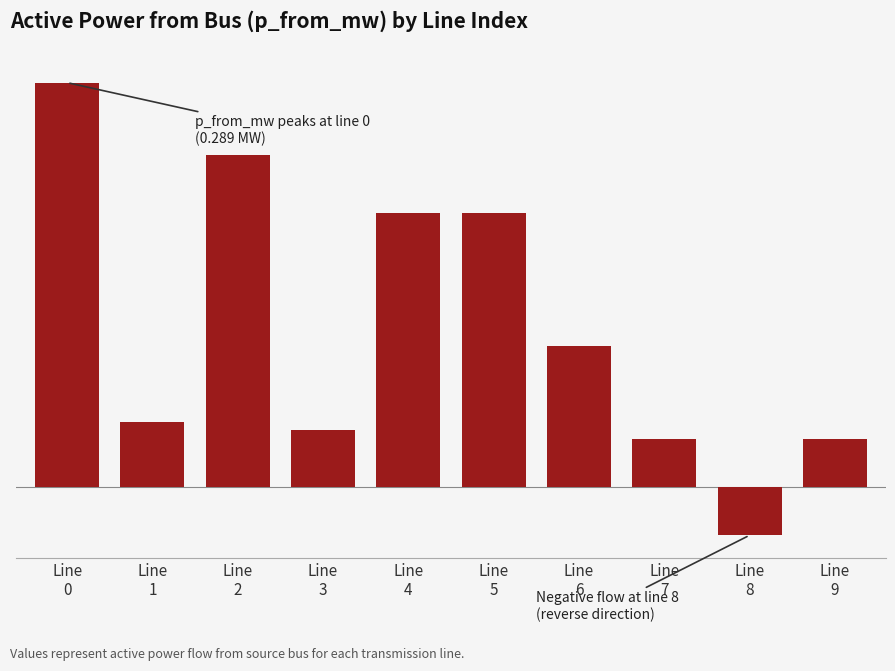

What is the change in value from Line
3 to Line
6?

+0.1